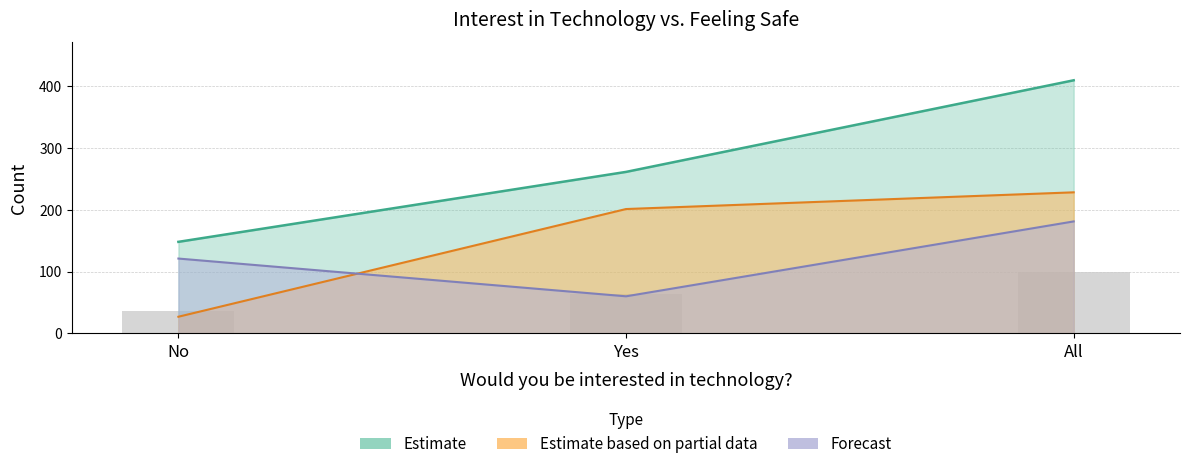

What is the spread (max minus min) of values at No?

121.0